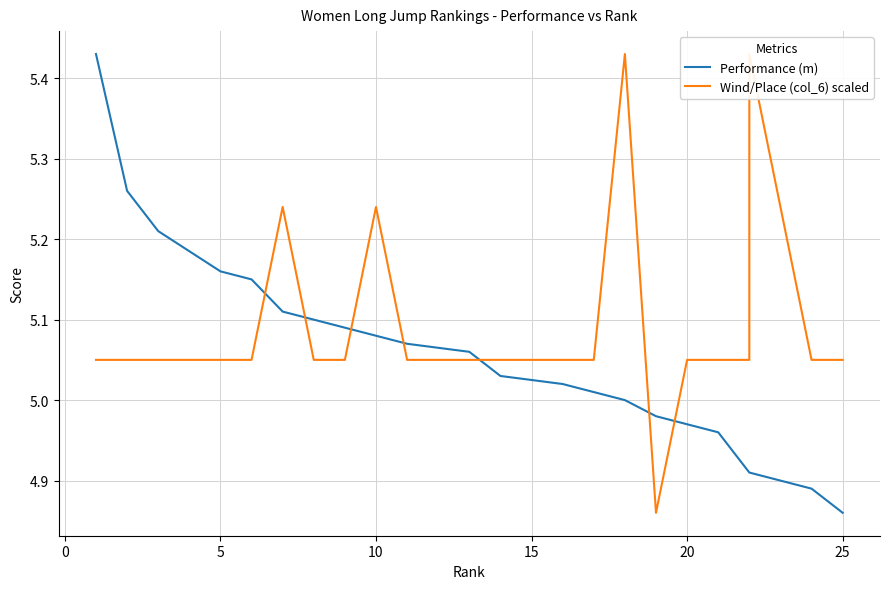

How many data points in Wind/Place (col_6) scaled are less than 5?

1